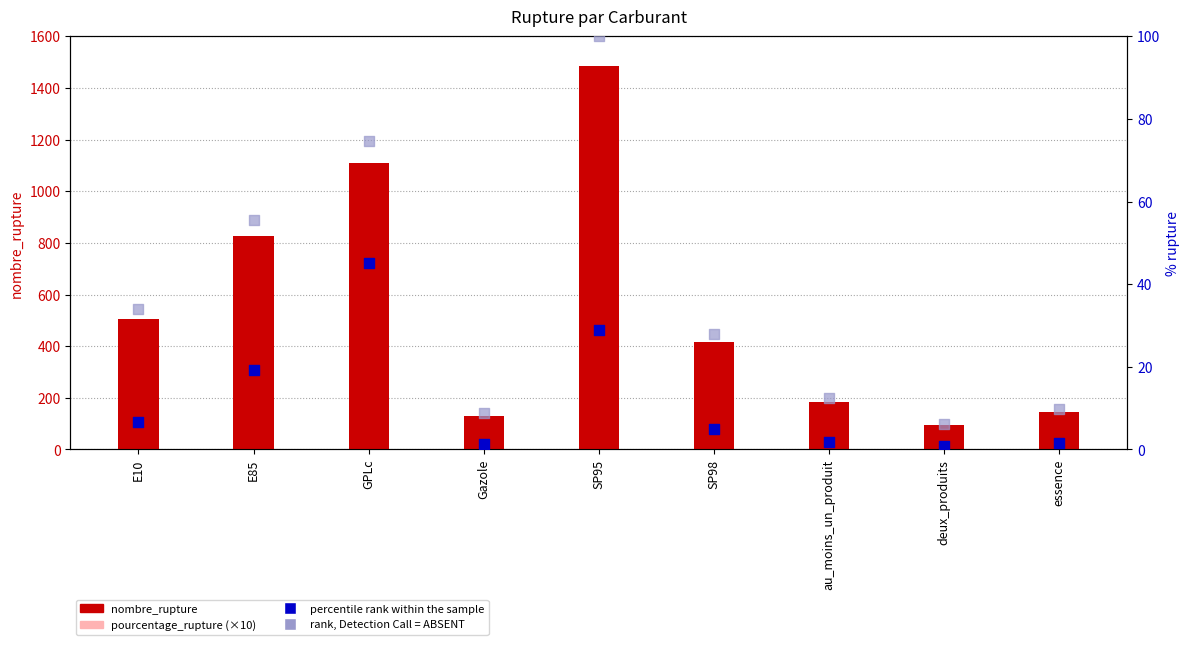

Which series has the largest total across all categories?

nombre_rupture